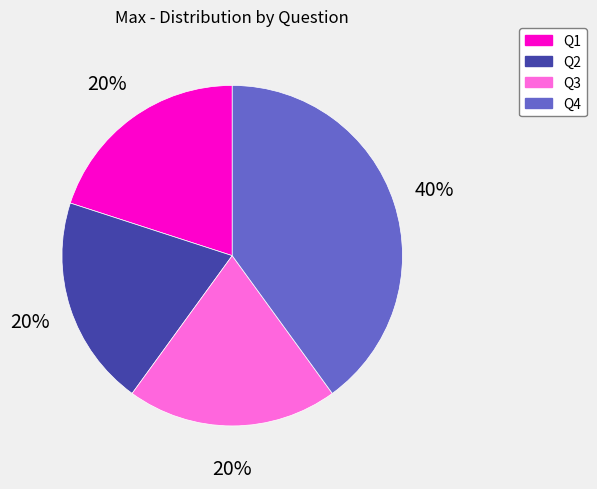

Do Q2 and Q1 together represent more than half of the pie?

No